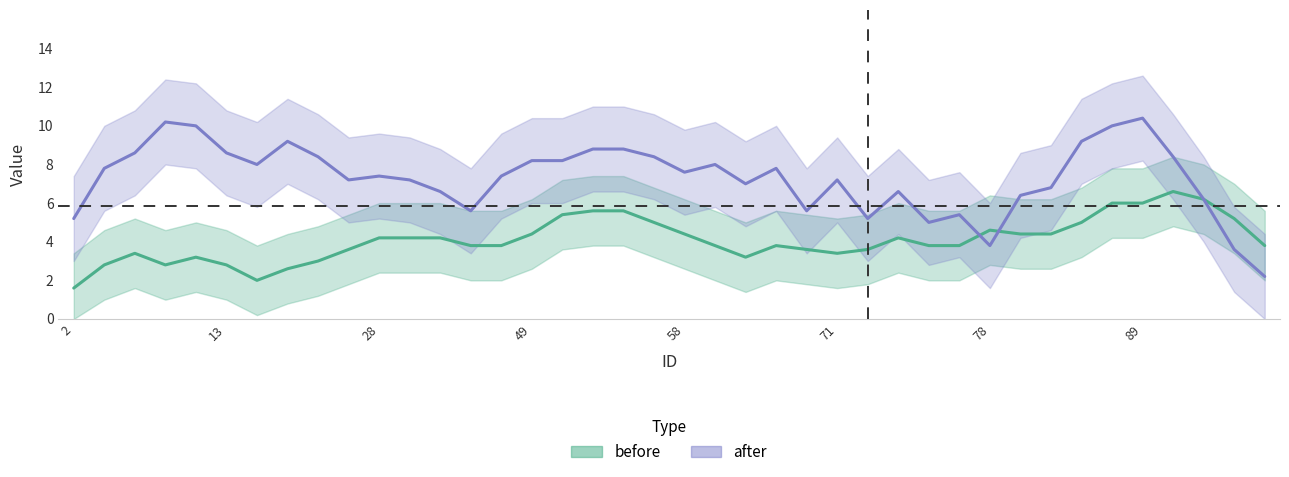

Reading left to right, extract all data points from this chart.

before: 1.6	2.8	3.4	2.8	3.2	2.8	2.0	2.6	3.0	3.6	4.2	4.2	4.2	3.8	3.8	4.4	5.4	5.6	5.6	5.0	4.4	3.8	3.2	3.8	3.6	3.4	3.6	4.2	3.8	3.8	4.6	4.4	4.4	5.0	6.0	6.0	6.6	6.2	5.2	3.8
after: 5.2	7.8	8.6	10.2	10.0	8.6	8.0	9.2	8.4	7.2	7.4	7.2	6.6	5.6	7.4	8.2	8.2	8.8	8.8	8.4	7.6	8.0	7.0	7.8	5.6	7.2	5.2	6.6	5.0	5.4	3.8	6.4	6.8	9.2	10.0	10.4	8.4	6.2	3.6	2.2